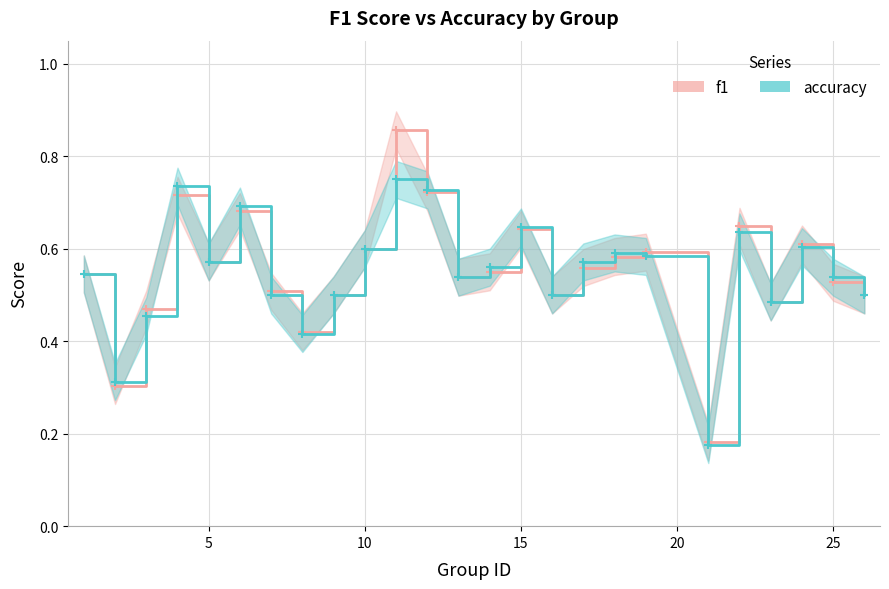

What is the average value of the accuracy series?

0.5